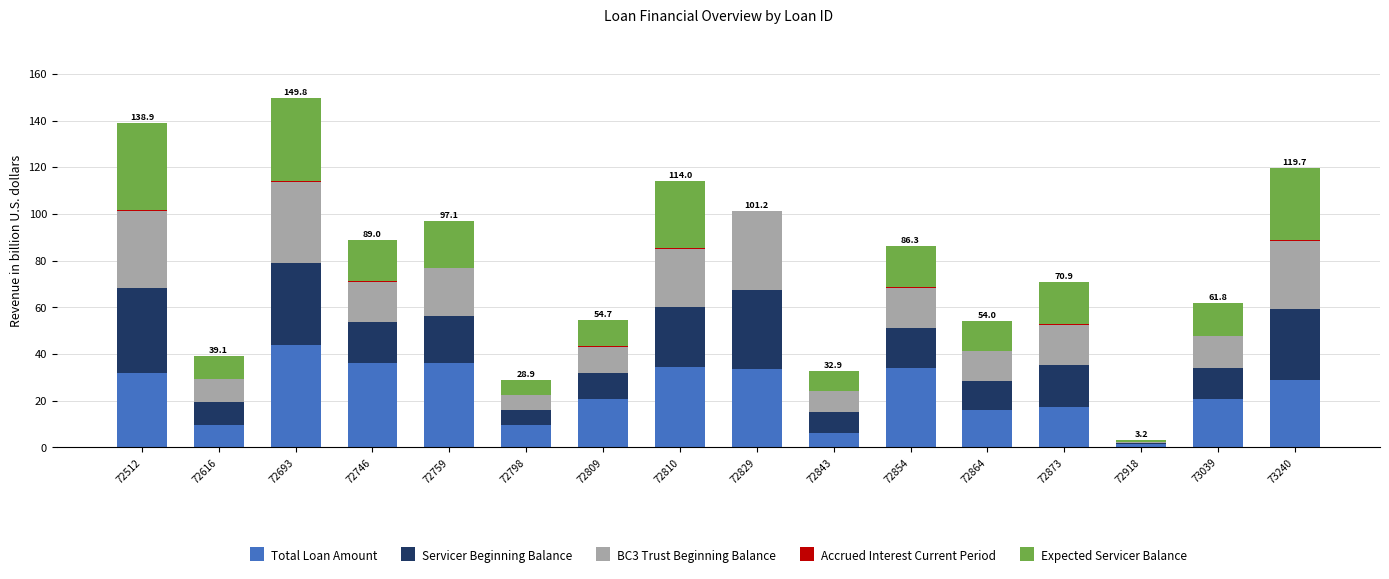

The value of Total Loan Amount at 73240 is 9.1. True or false?

False